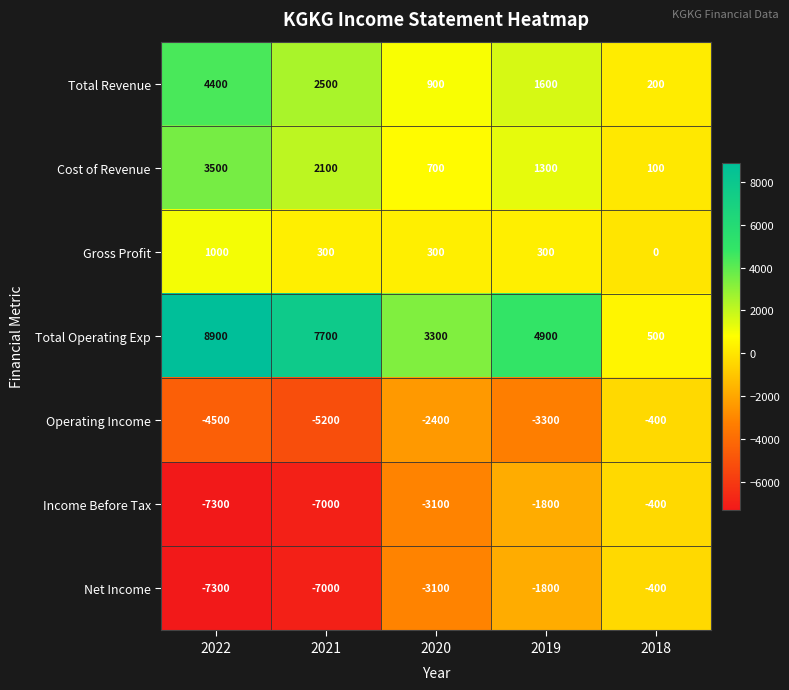

Where does the Total Operating Exp series first go above 4900?

2022